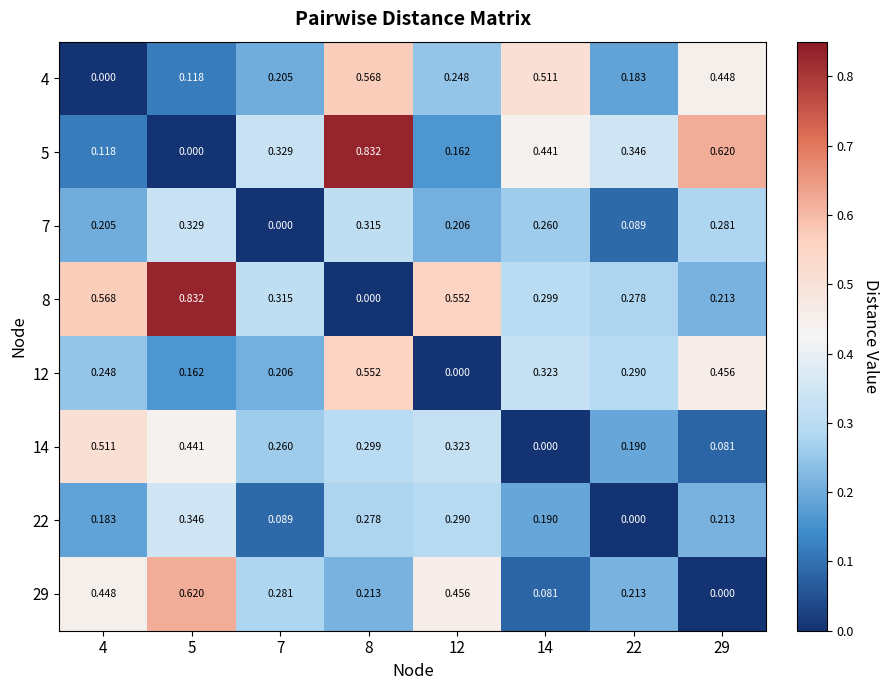

Is the value of 8 at 14 greater than the value of 5 at 4?

Yes